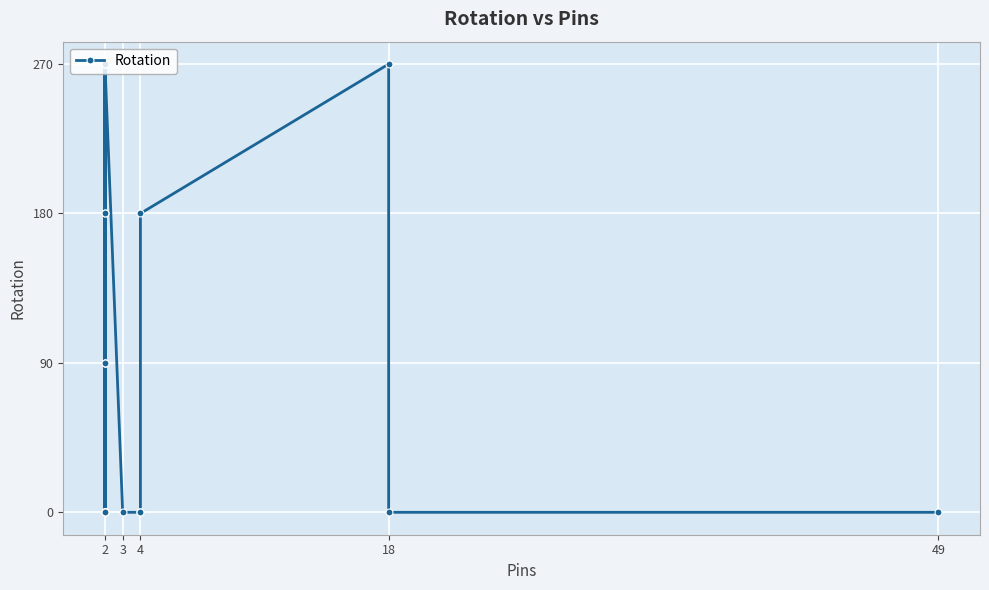

Reading right to left, extract all data points from this chart.

0	0	270	180	0	0	0	0	270	0	0	270	90	90	0	0	180	270	270	180	0	0	0	0	90	0	0	0	0	0	0	0	0	0	0	0	0